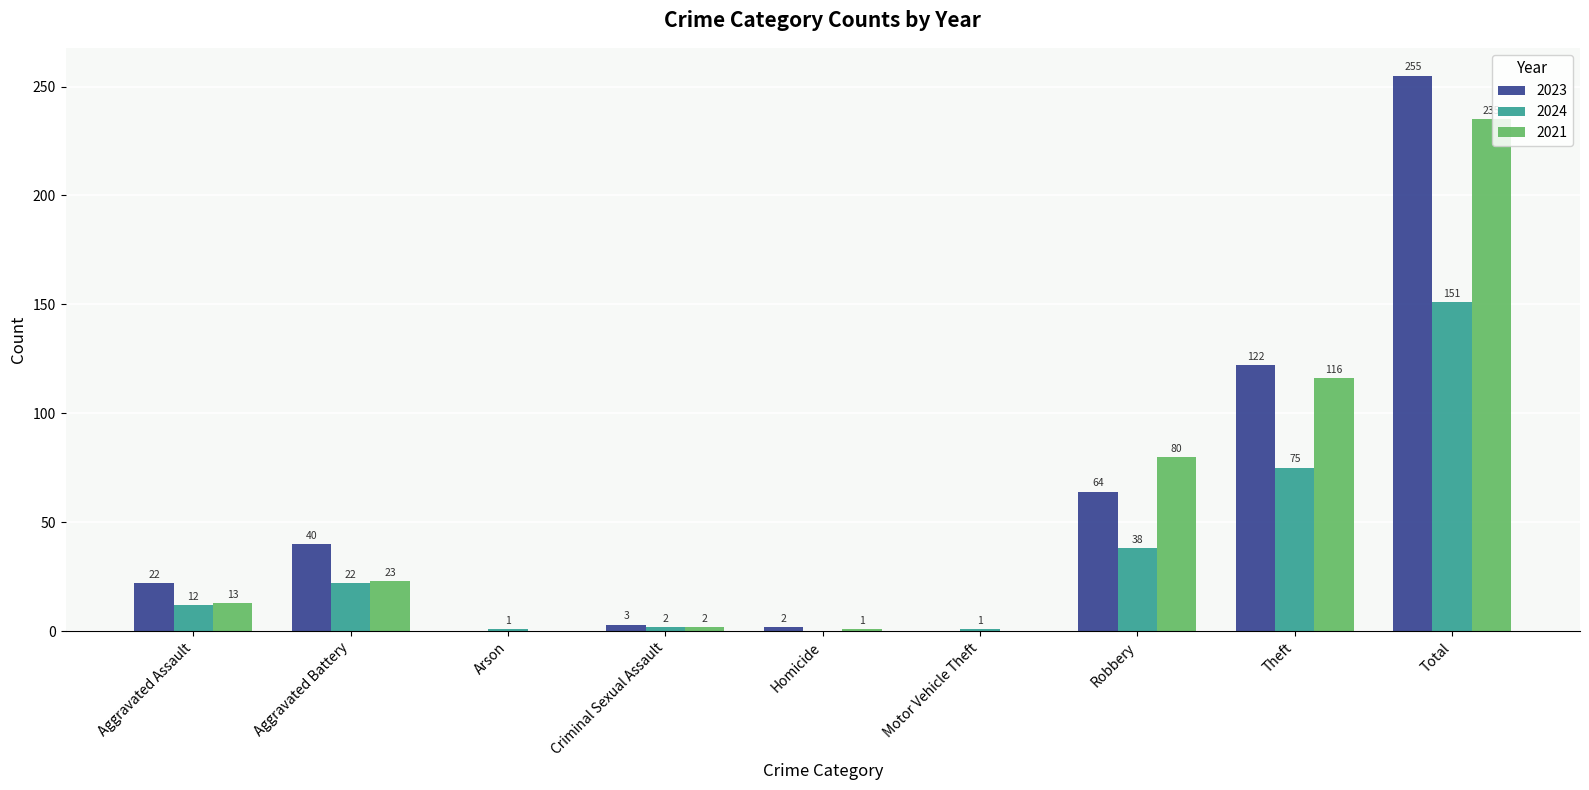

The value of 2023 at Robbery is 111. True or false?

False